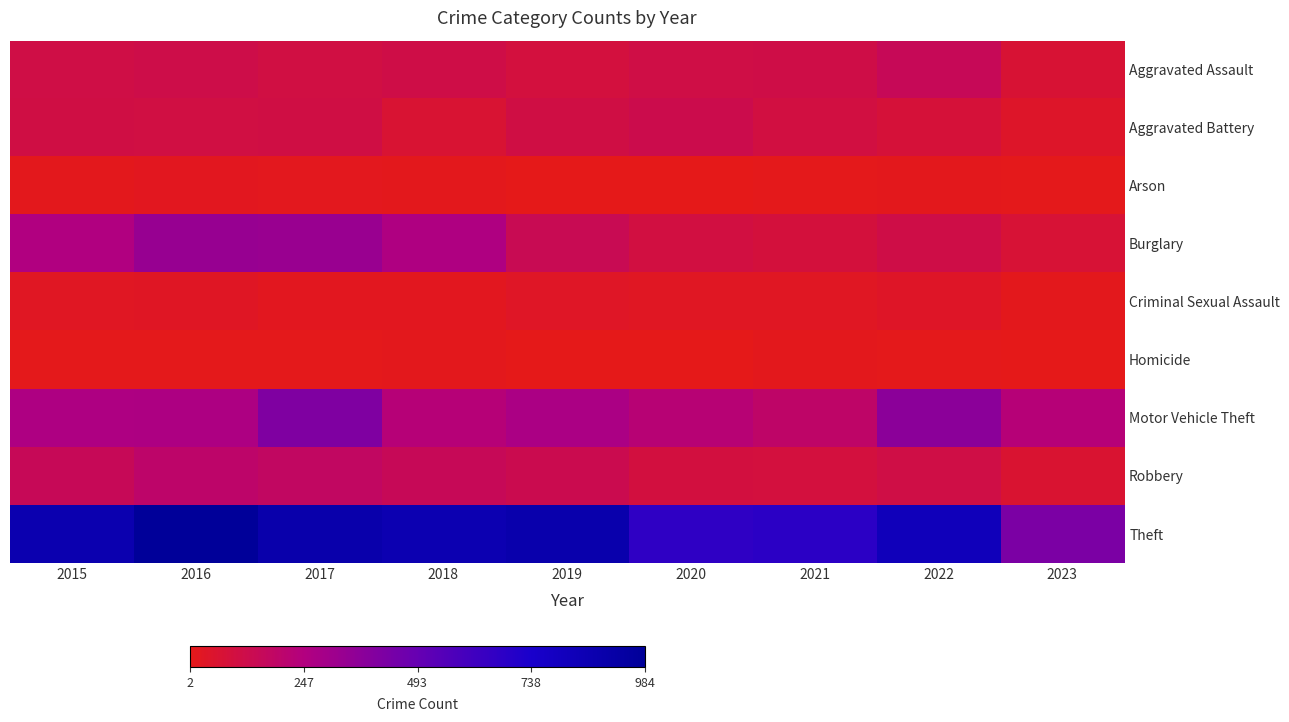

Rank the series at 2020 from highest to lowest value.

Theft, Motor Vehicle Theft, Aggravated Battery, Aggravated Assault, Burglary, Robbery, Criminal Sexual Assault, Arson, Homicide